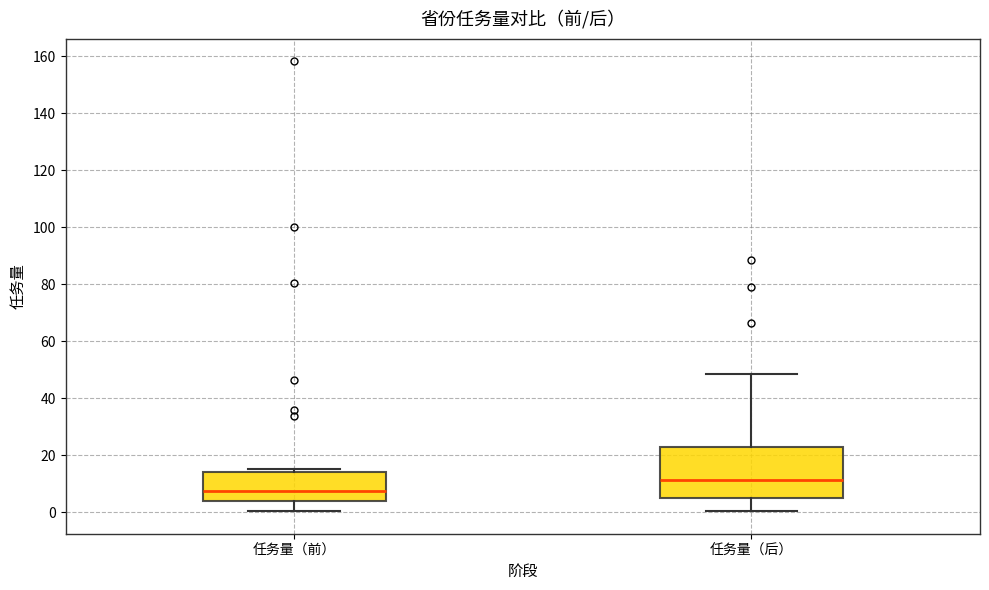

Which box's median line is the highest?

任务量（后）